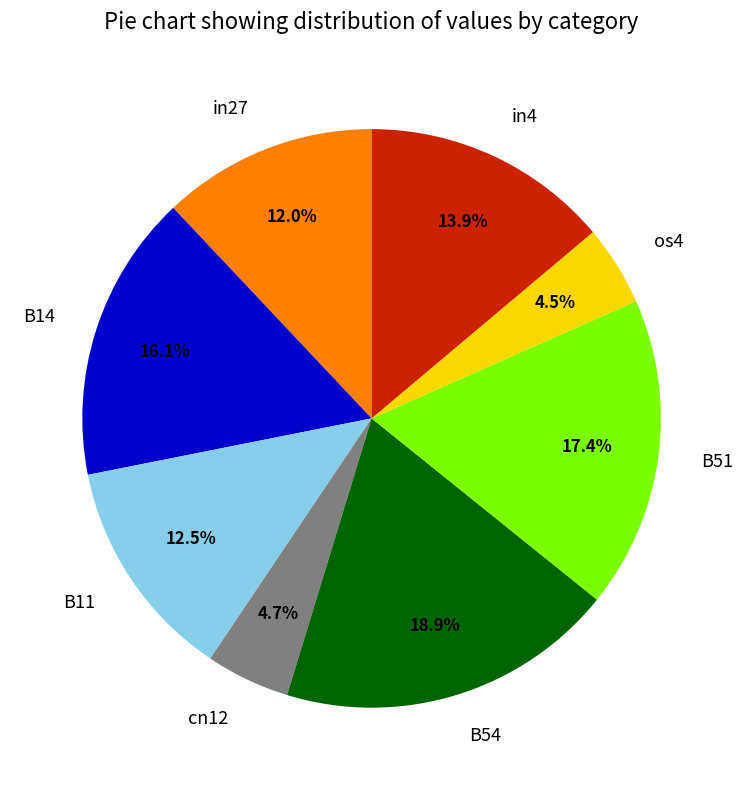

To the nearest percent, what is the average slice percentage?

12%